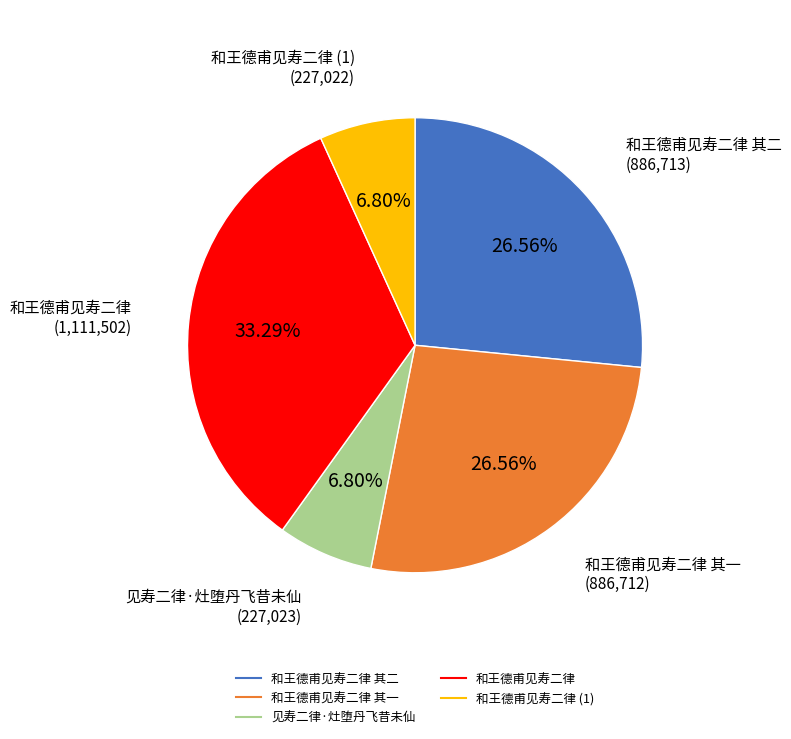

Does any single category account for the majority?

No